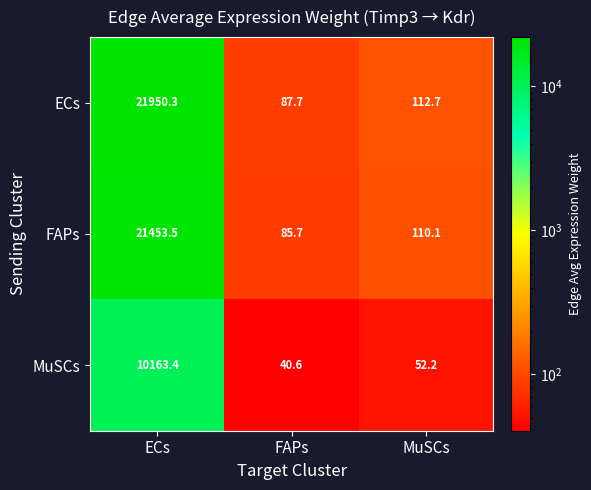

At which category is the sum across all series the highest?

ECs